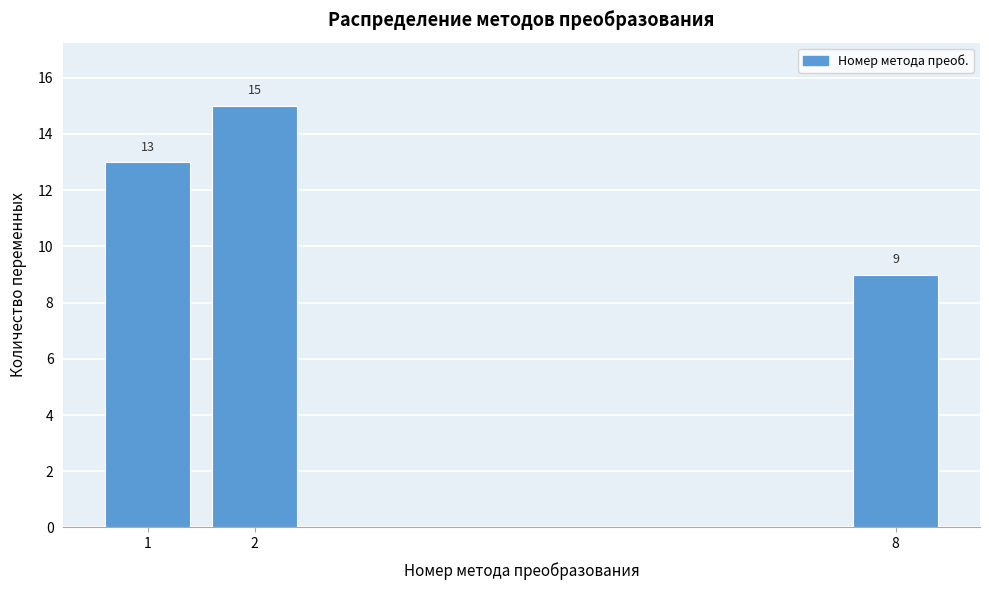

Reading left to right, list all the values displayed in this chart.

13	15	9